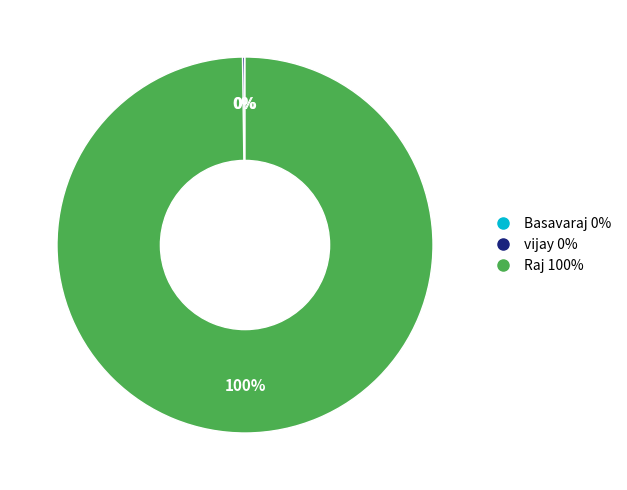

Which category has the biggest portion of the pie?

Raj